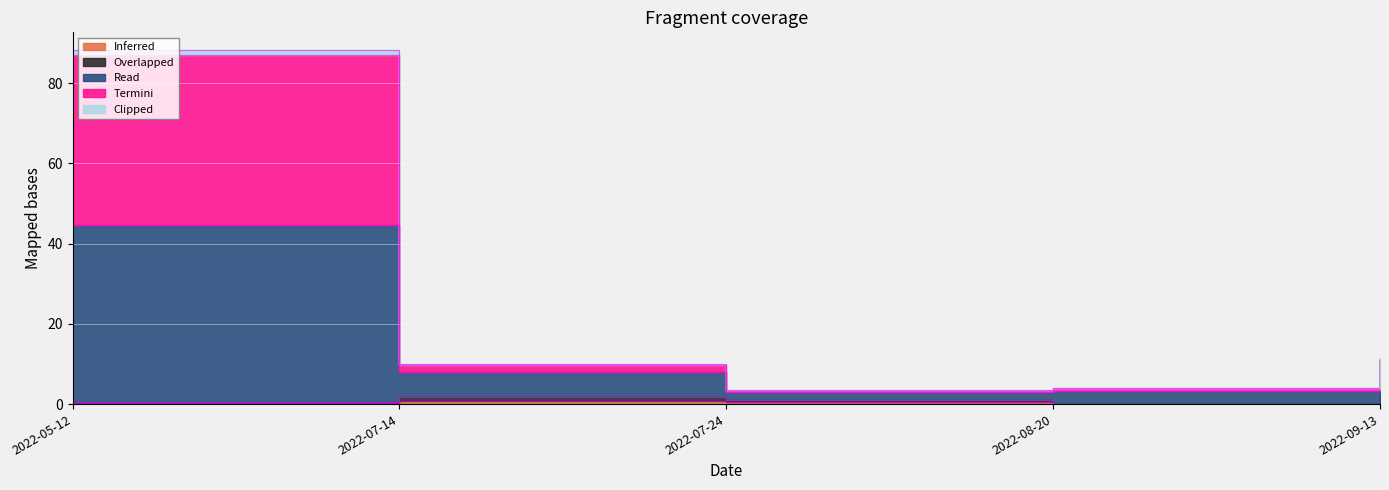

Reading right to left, what are all the values shown in this chart?

Inferred: 2022-09-13=1.2	2022-08-20=0.0	2022-07-24=0.6	2022-07-14=0.8	2022-05-12=0.4
Overlapped: 2022-09-13=2.5	2022-08-20=0.0	2022-07-24=1.0	2022-07-14=1.7	2022-05-12=0.6
Read: 2022-09-13=11.1	2022-08-20=3.3	2022-07-24=2.9	2022-07-14=7.9	2022-05-12=44.7
Termini: 2022-09-13=11.4	2022-08-20=4.0	2022-07-24=3.6	2022-07-14=10.0	2022-05-12=88.3
Clipped: 2022-09-13=11.2	2022-08-20=3.7	2022-07-24=3.4	2022-07-14=9.7	2022-05-12=87.0